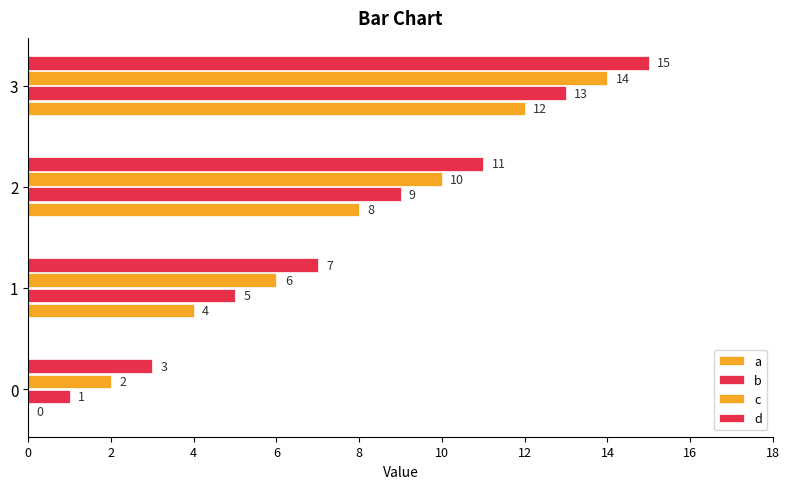

How many data points does each series have?

4